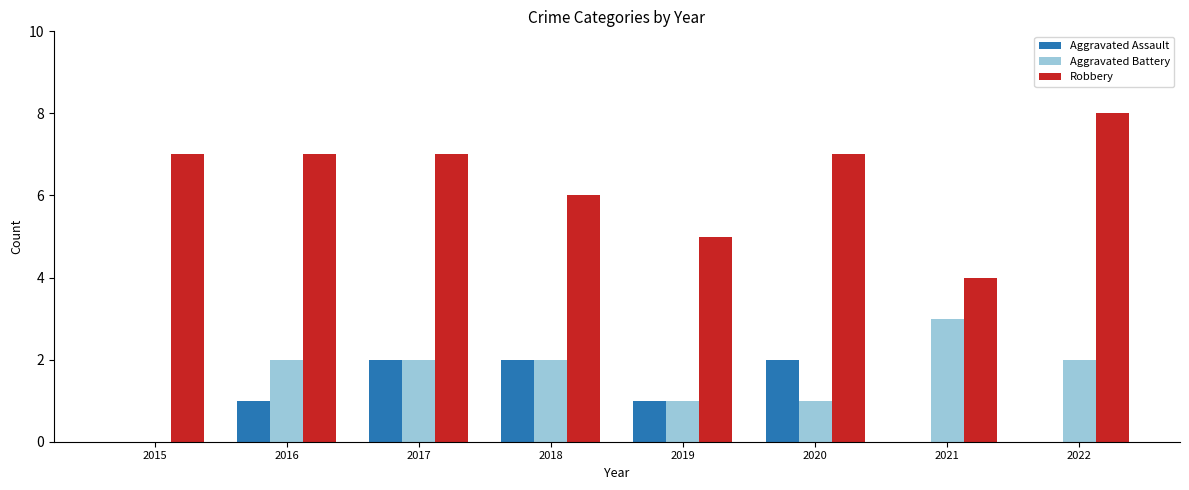

Does the chart contain stacked bars?

No